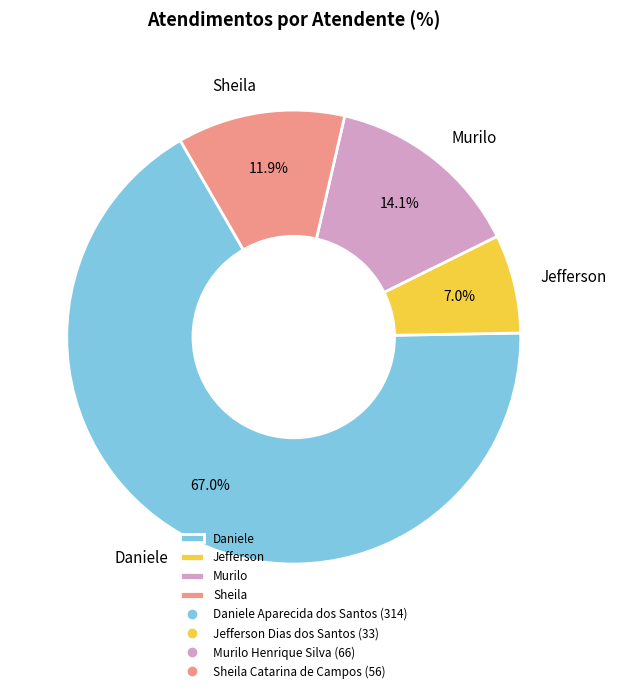

Approximately how many times larger is the value at Jefferson compared to Murilo?

0.5